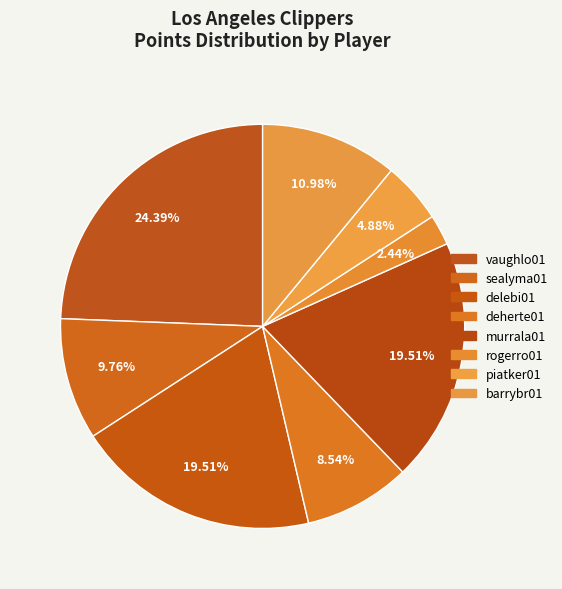

What percentage is NOT represented by murrala01?

80.5%